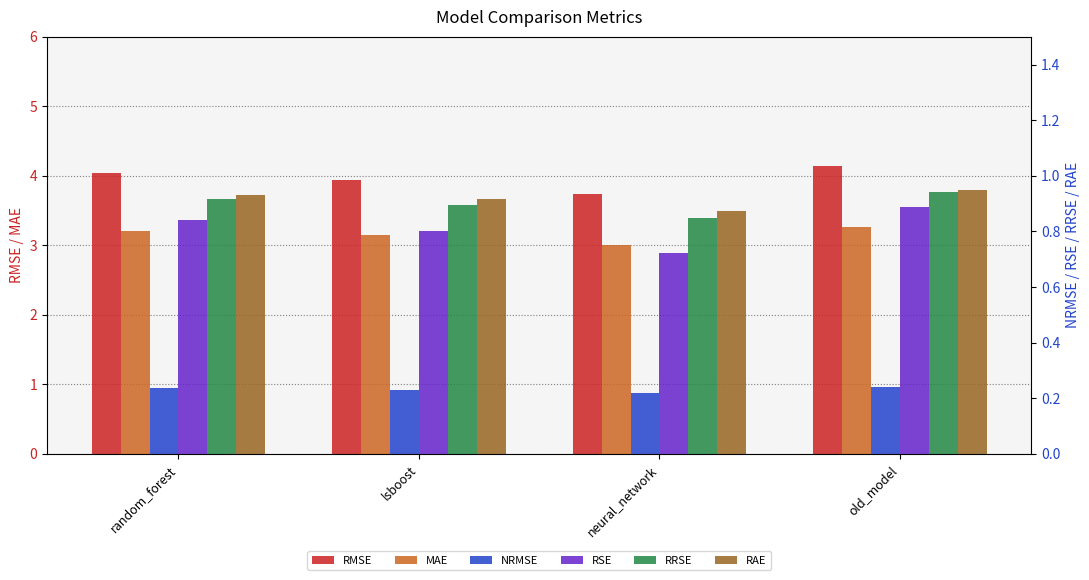

What are all the series names shown in the legend?

RMSE, MAE, NRMSE, RSE, RRSE, RAE